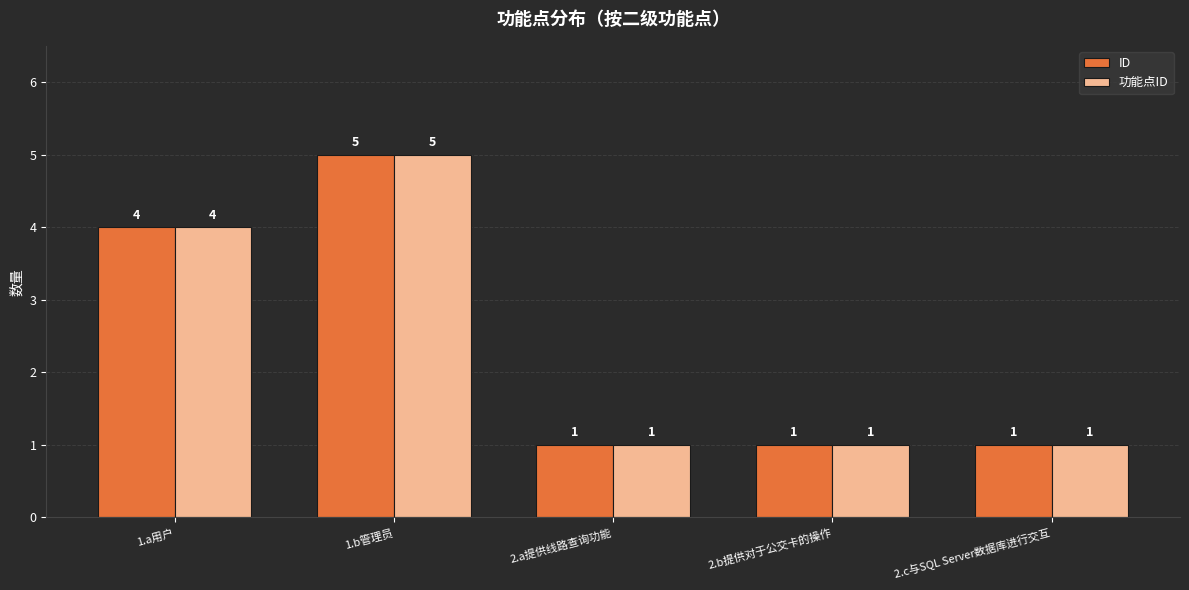

Reading left to right, extract all data points from this chart.

ID: 4	5	1	1	1
功能点ID: 4	5	1	1	1